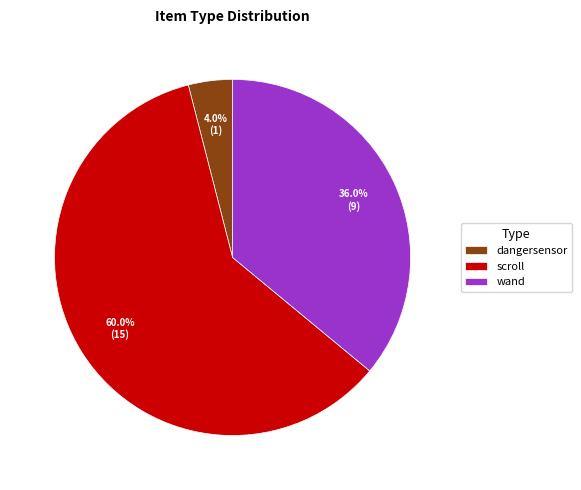

Rank the categories by value from lowest to highest.

dangersensor, wand, scroll